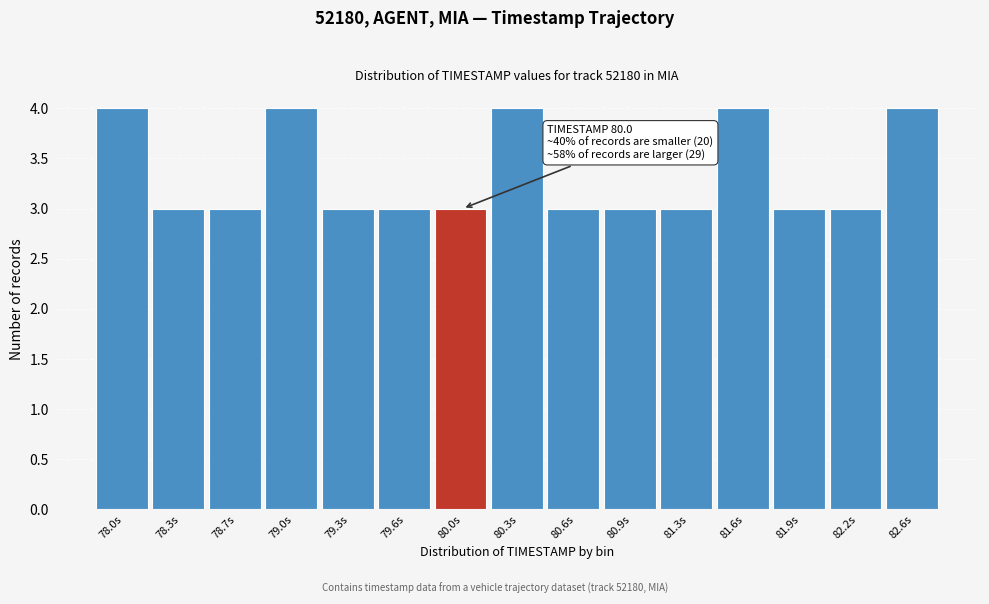

Reading right to left, list all the values displayed in this chart.

4	3	3	4	3	3	3	4	3	3	3	4	3	3	4